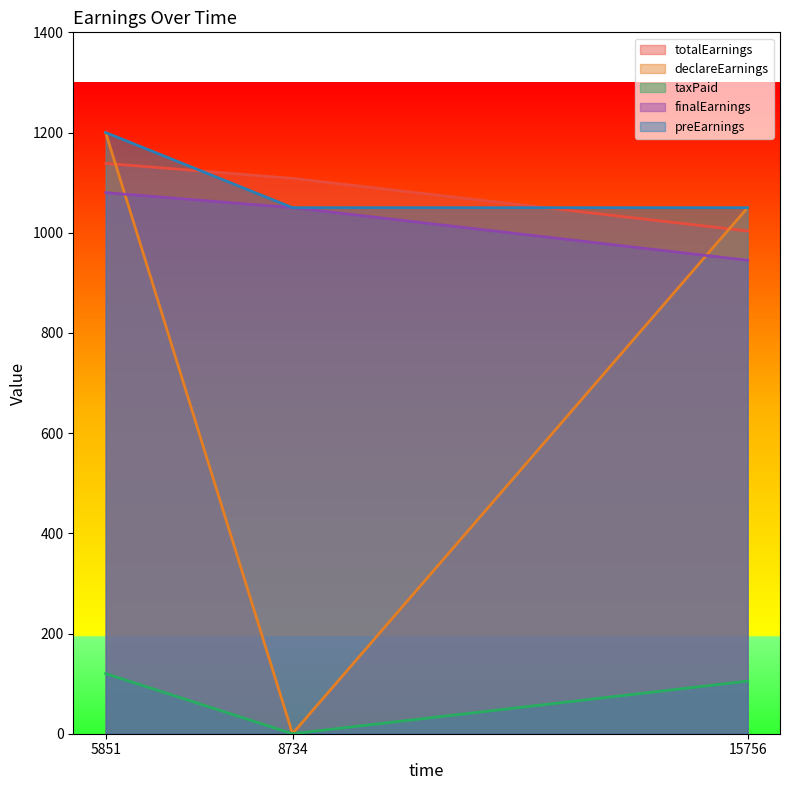

Between 15756 and 8734, which is larger?

8734